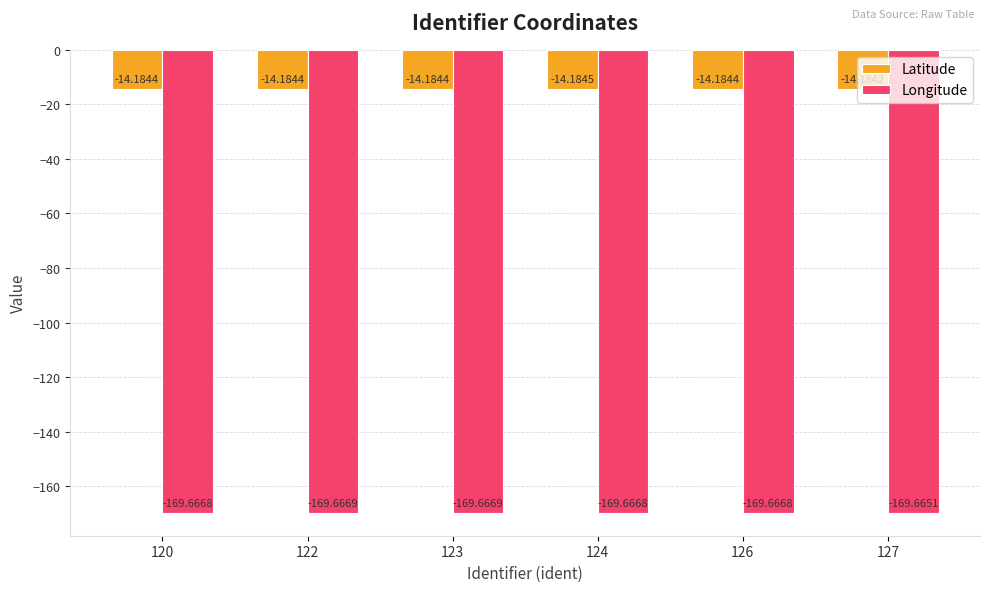

Which series has the largest total across all categories?

Latitude